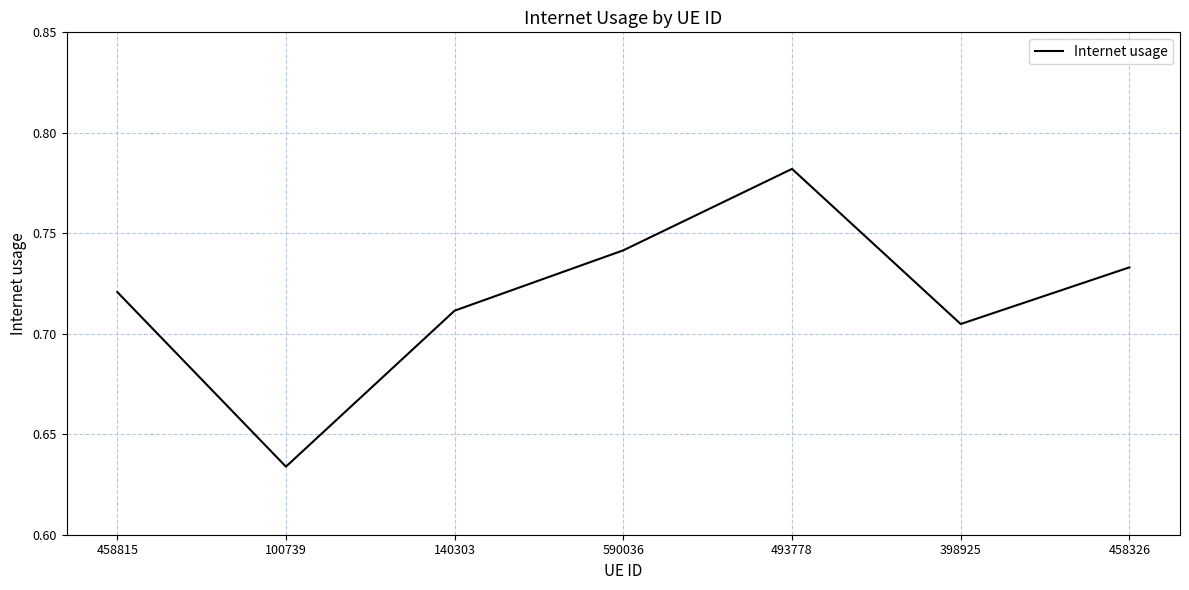

Count the values in the range 0 to 1.

7